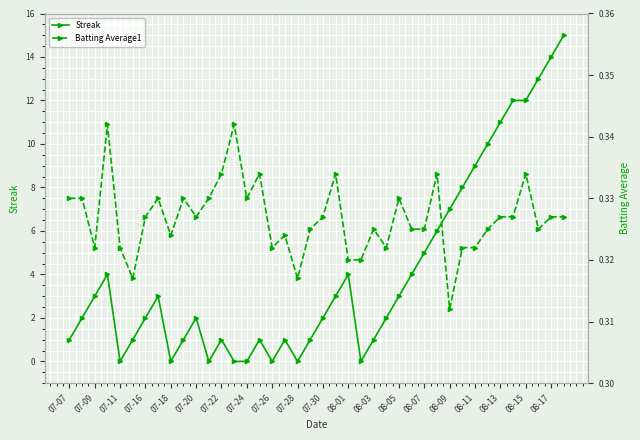

Which series has the largest range (max minus min)?

Streak